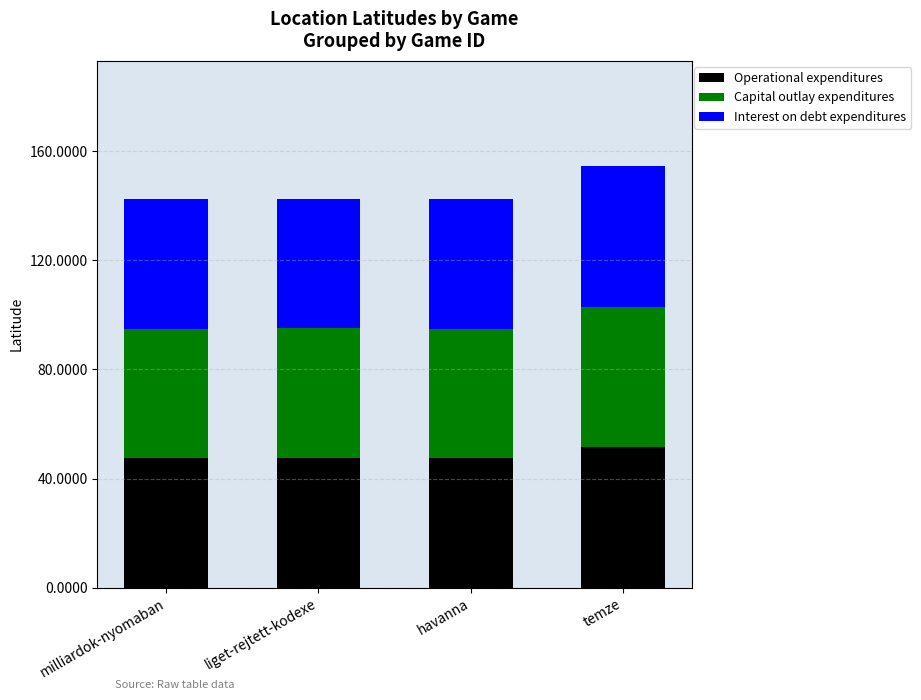

What is the difference between the Operational expenditures values at temze and havanna?

4.1